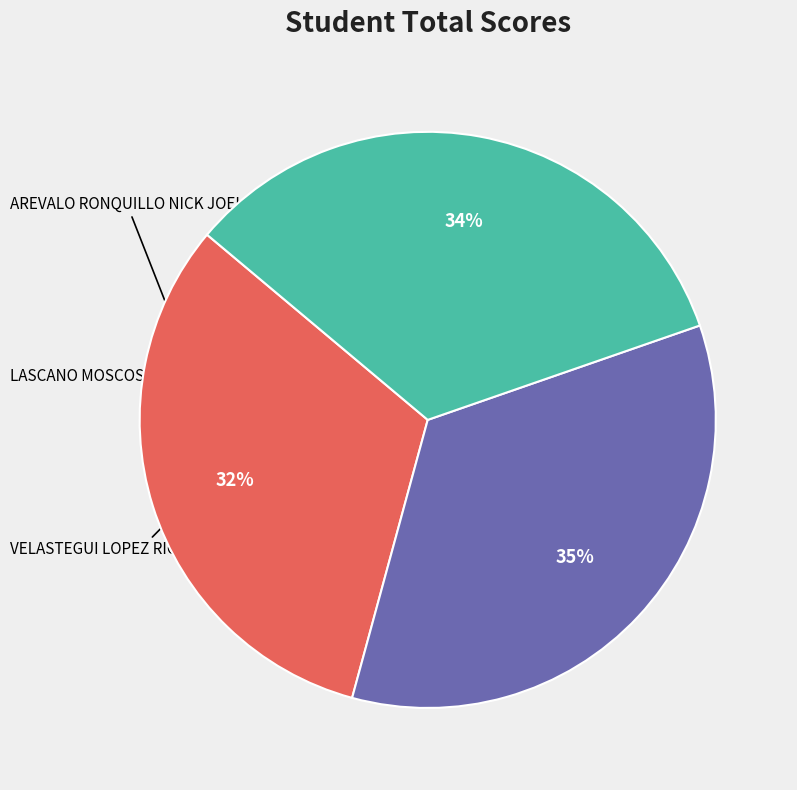

Is there a majority slice in this chart?

No